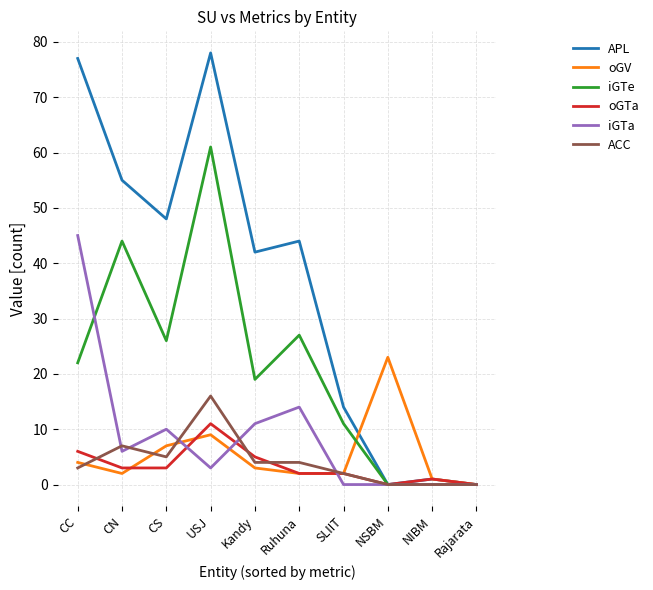

Is it true that iGTe equals 0 at NIBM?

True